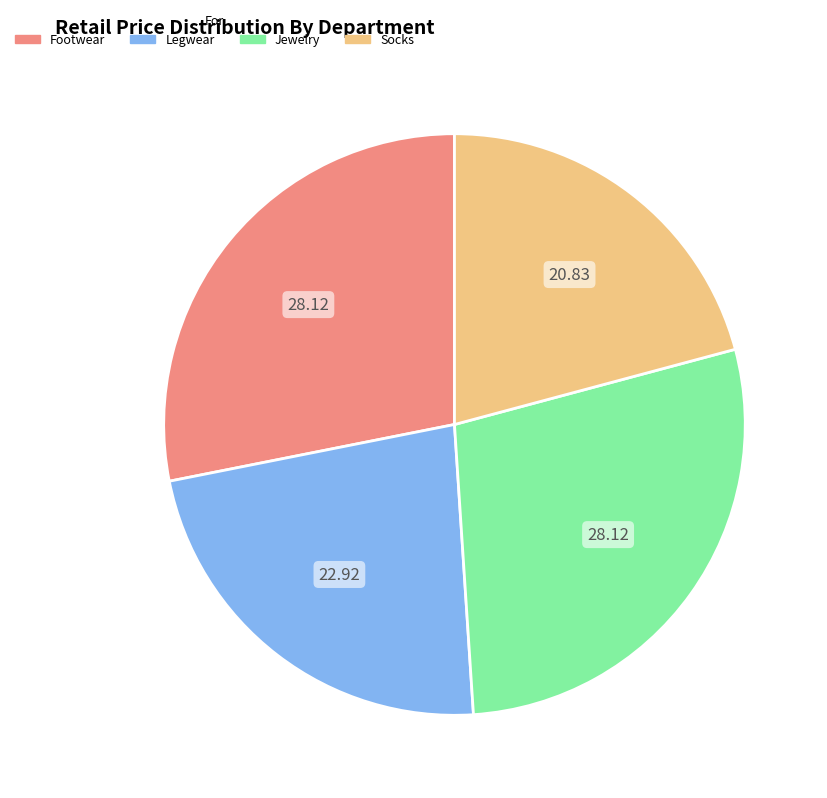

Does Jewelry represent more than half of the total?

No